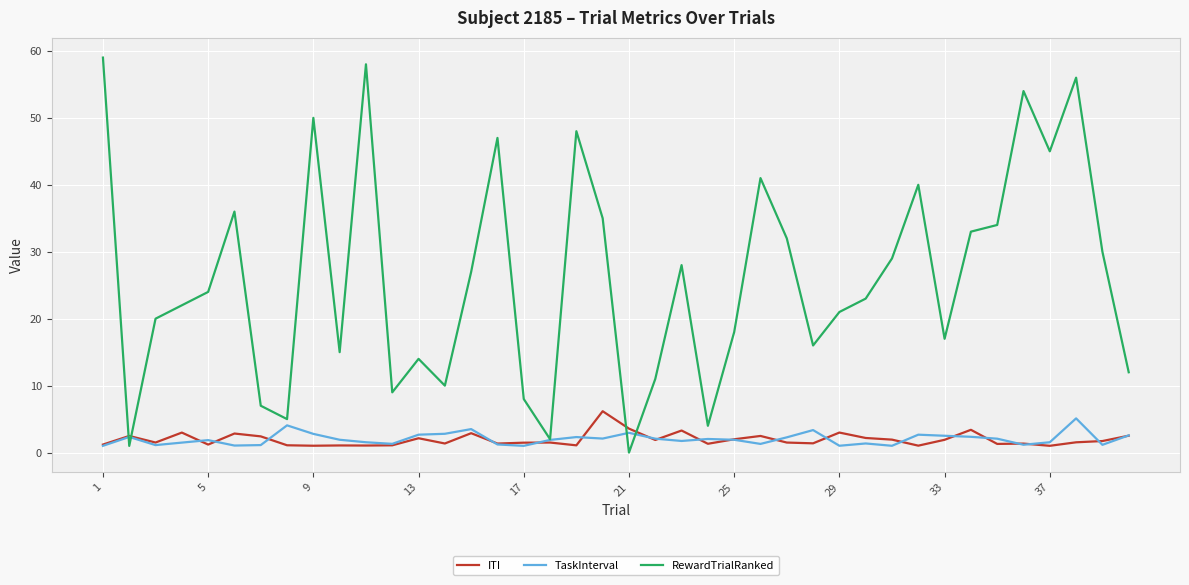

Which series has the widest spread of values?

RewardTrialRanked